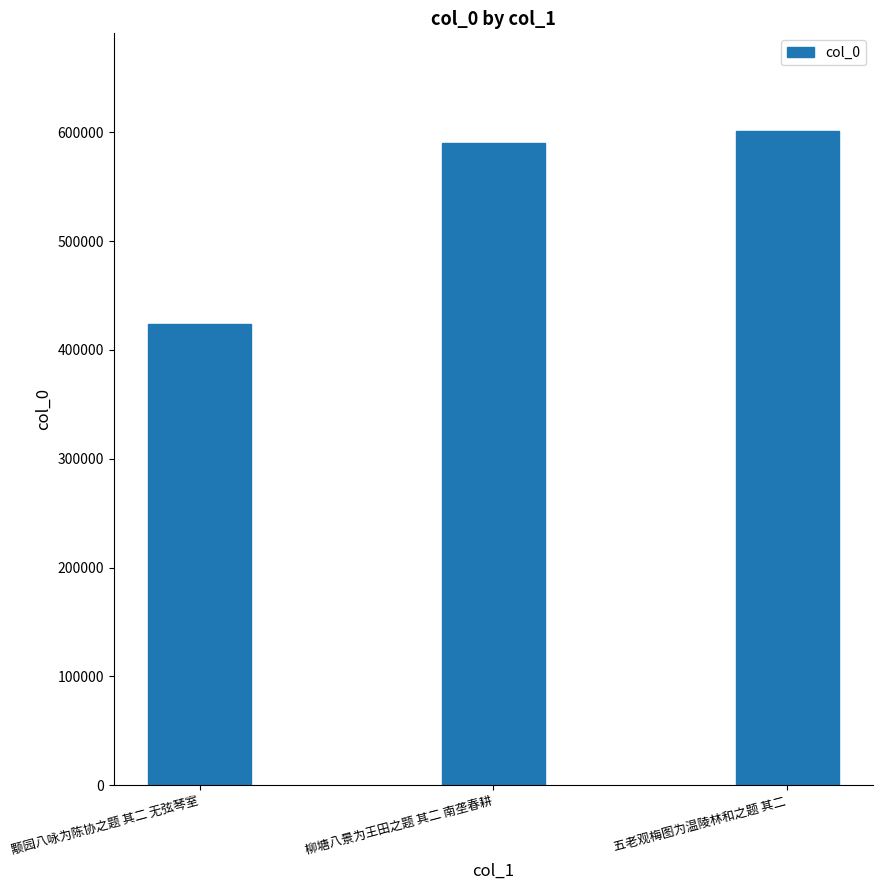

What is the value of the 3rd bar from the left?

600728